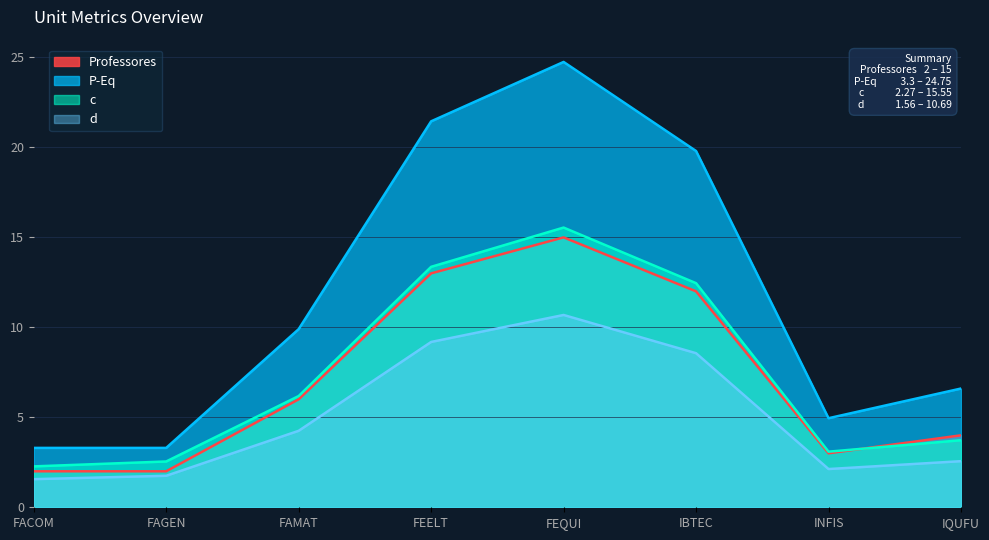

True or false: c and P-Eq intersect in this chart.

False